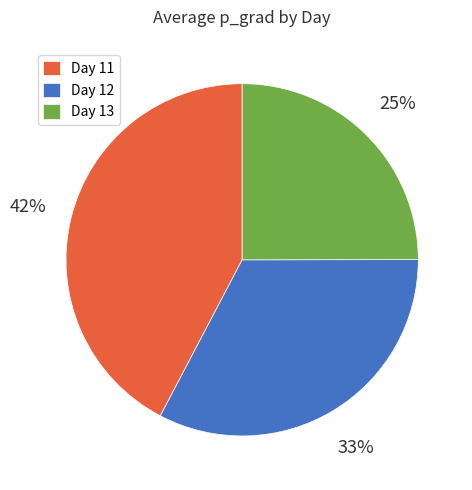

To the nearest percent, what portion does Day 12 represent?

33%